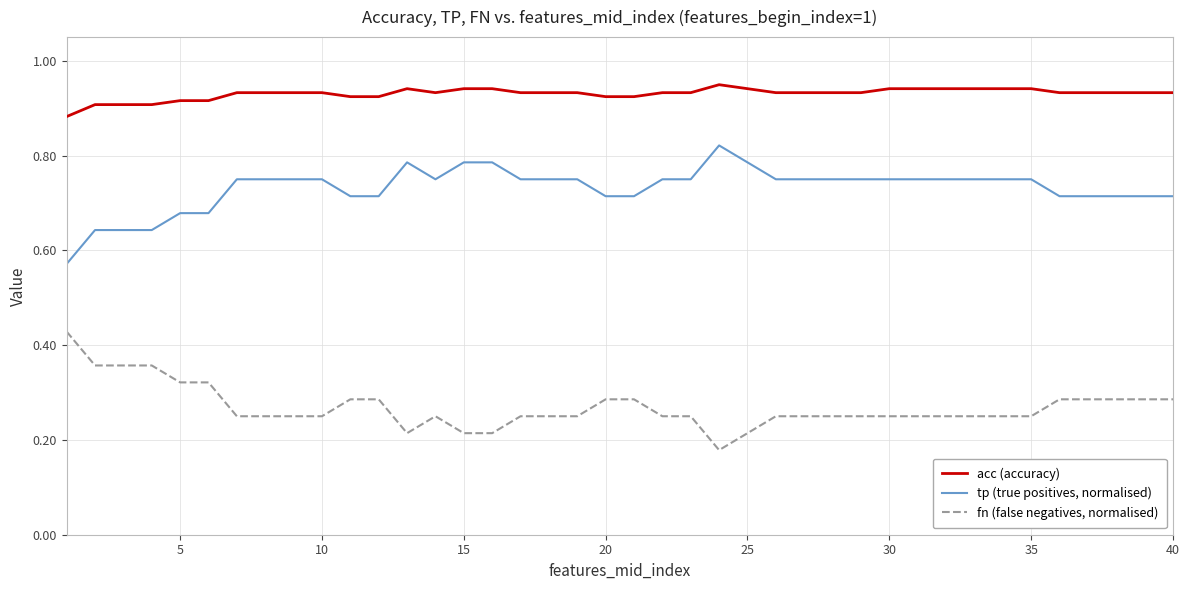

True or false: acc (accuracy) and fn (false negatives, normalised) cross at least once.

False